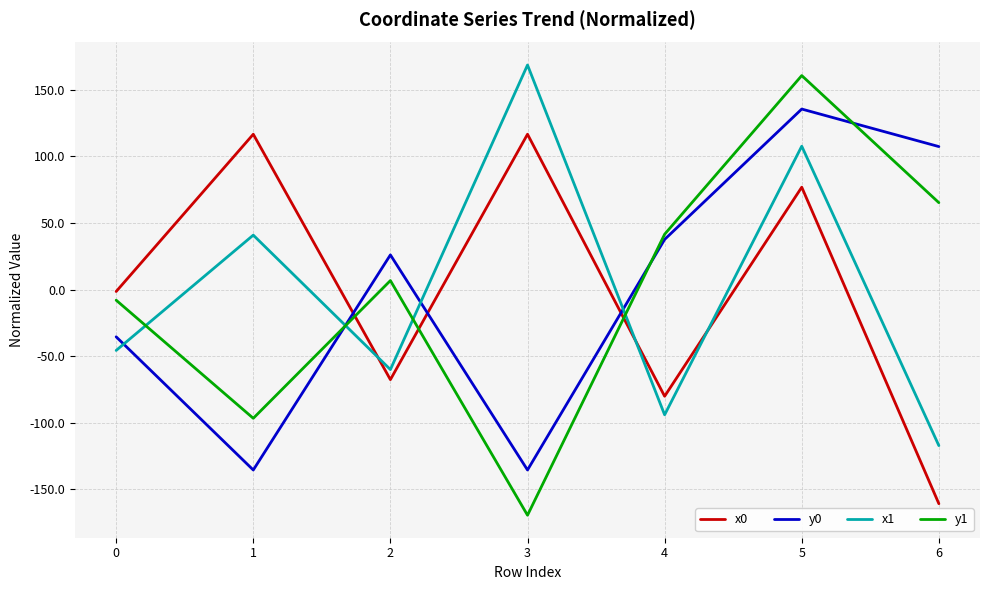

How many positive values does the x1 series have?

3